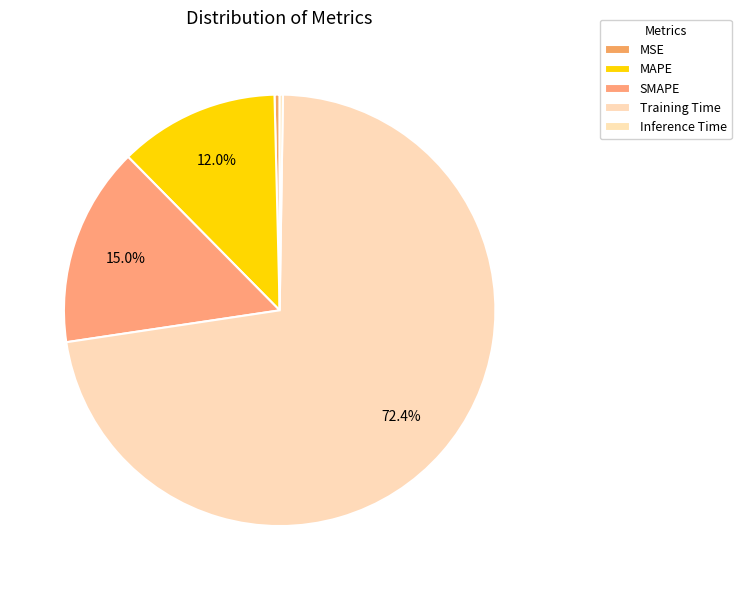

The MSE slice represents 1% of the pie. True or false?

False